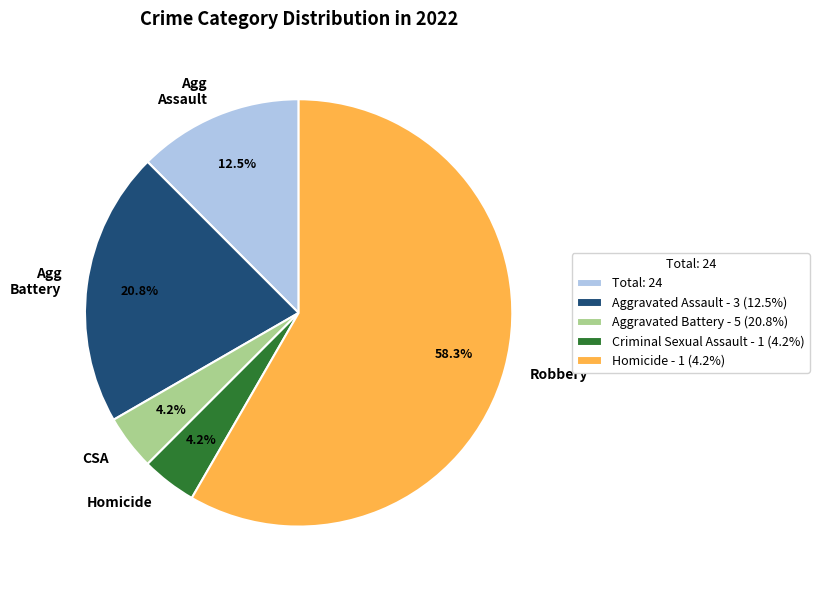

How many slices are in this pie chart?

5